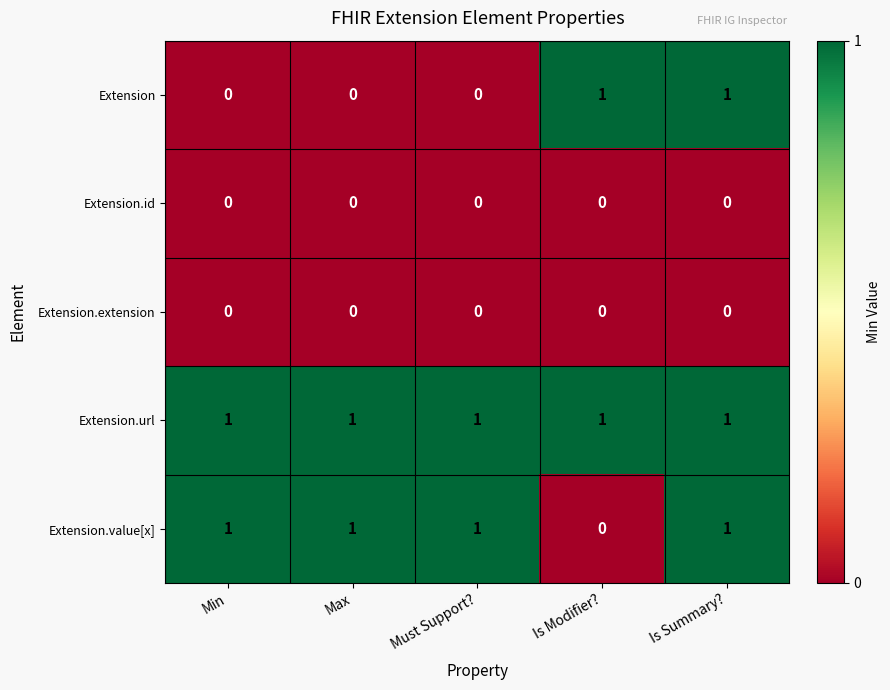

Which series changed the most between Max and Is Summary??

Extension